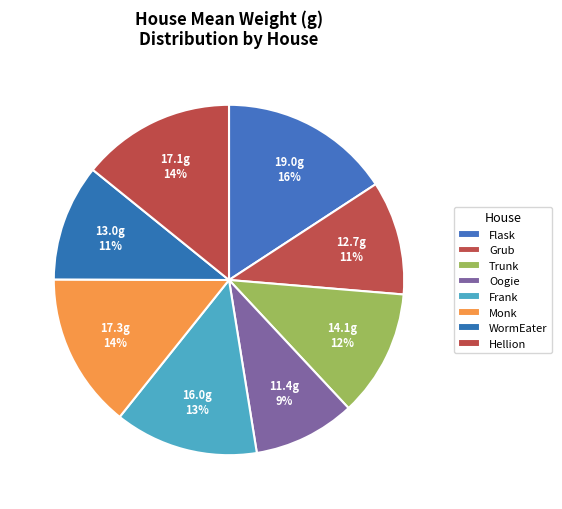

To the nearest percent, what percentage of the pie is WormEater?

11%